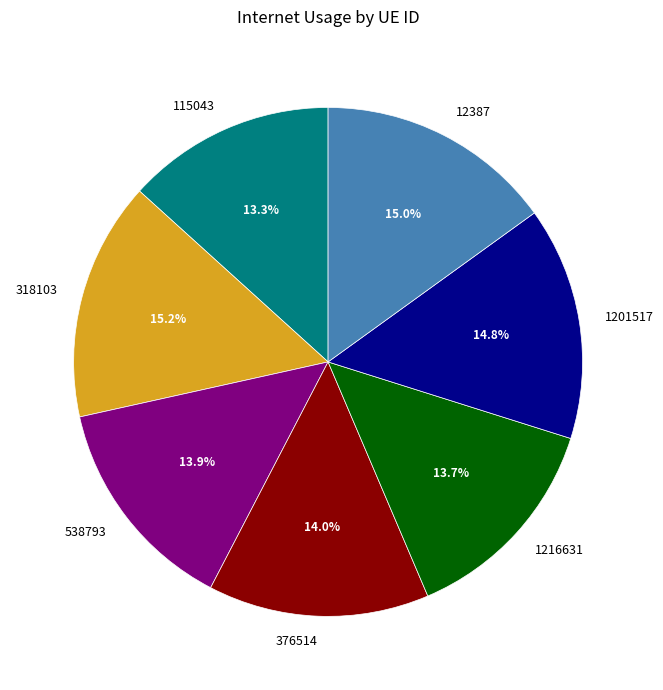

Count the number of slices in the pie.

7